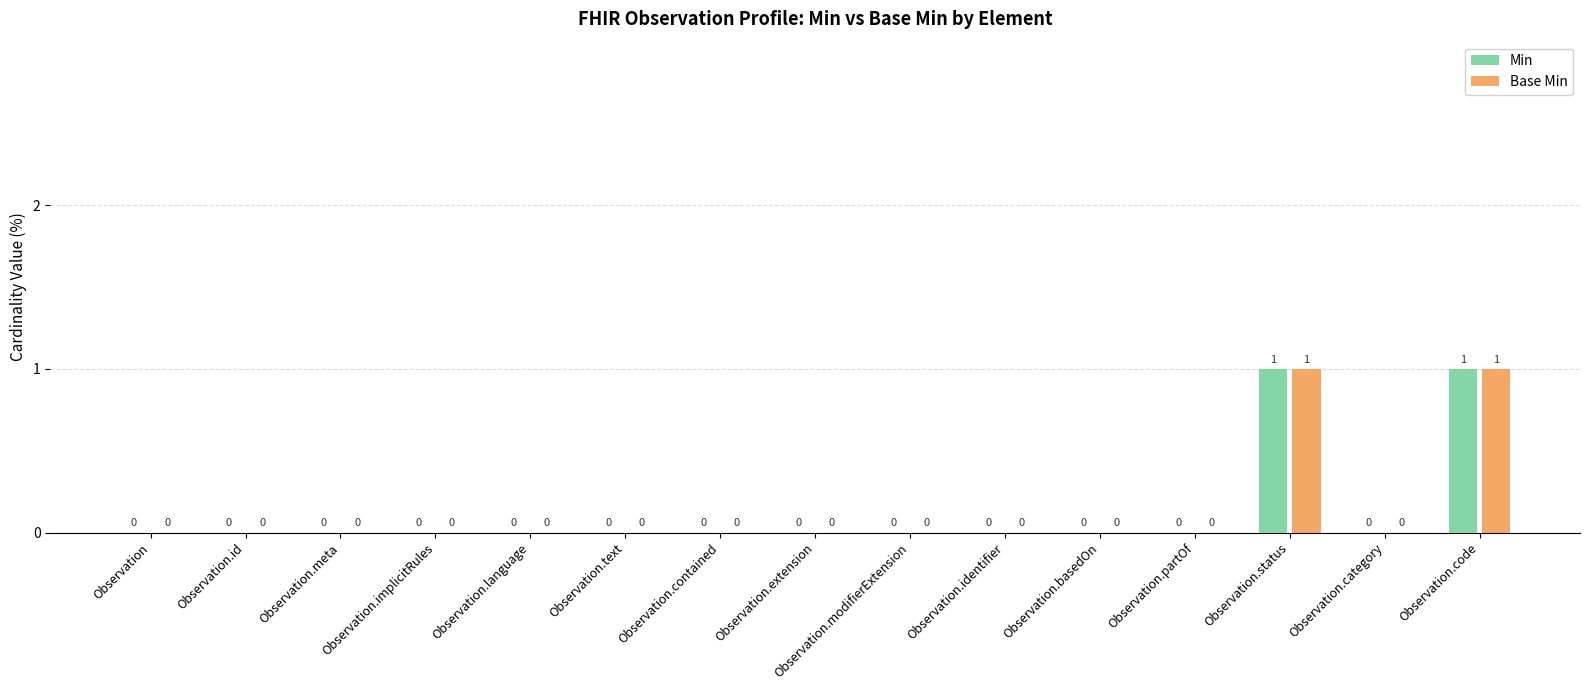

Reading left to right, what are all the values shown in this chart?

Min: 0	0	0	0	0	0	0	0	0	0	0	0	1	0	1
Base Min: 0	0	0	0	0	0	0	0	0	0	0	0	1	0	1